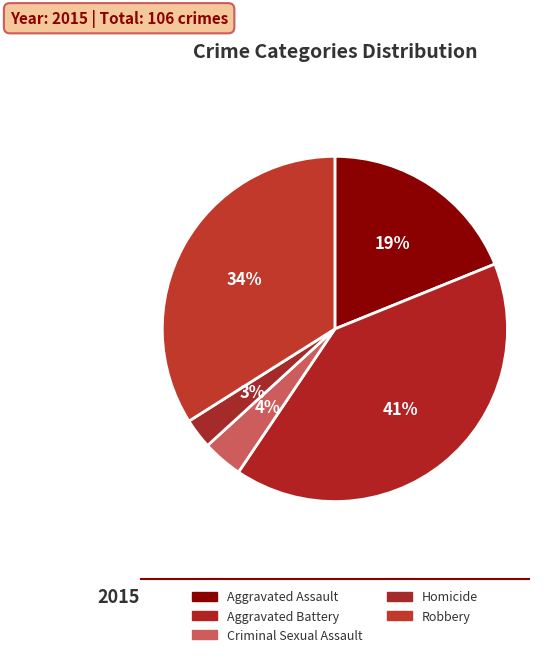

How many slices are in this pie chart?

5